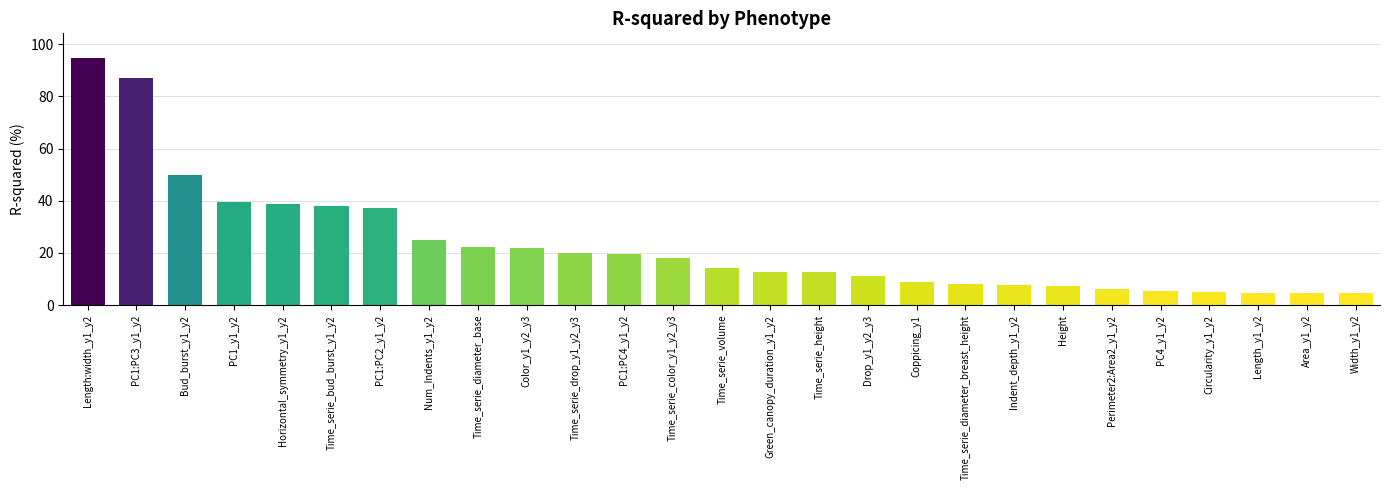

What is the smallest value displayed?

4.5